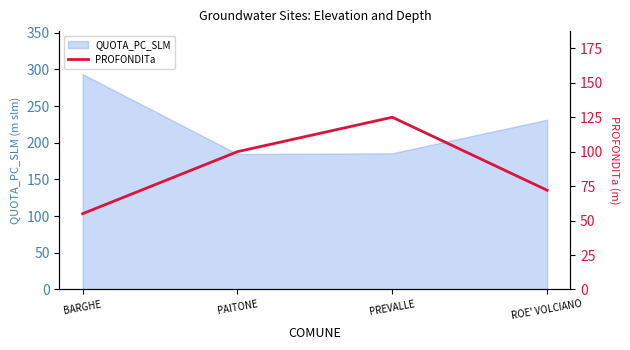

Is it true that the value at PAITONE is 57?

False